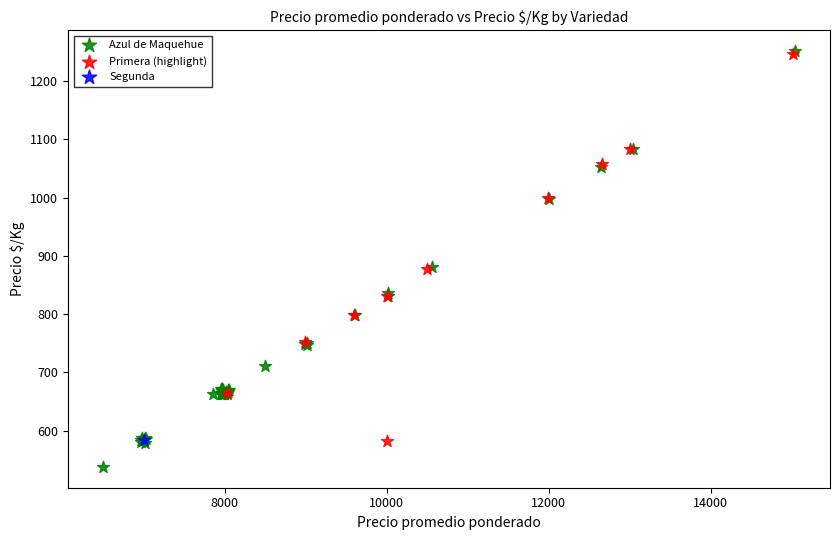

What are all the series names shown in the legend?

Azul de Maquehue, Primera (highlight), Segunda